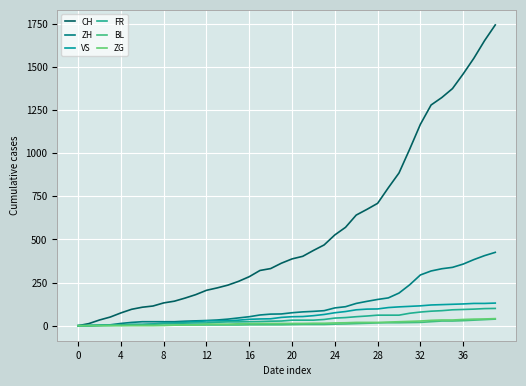

True or false: VS and ZH cross at least once.

False